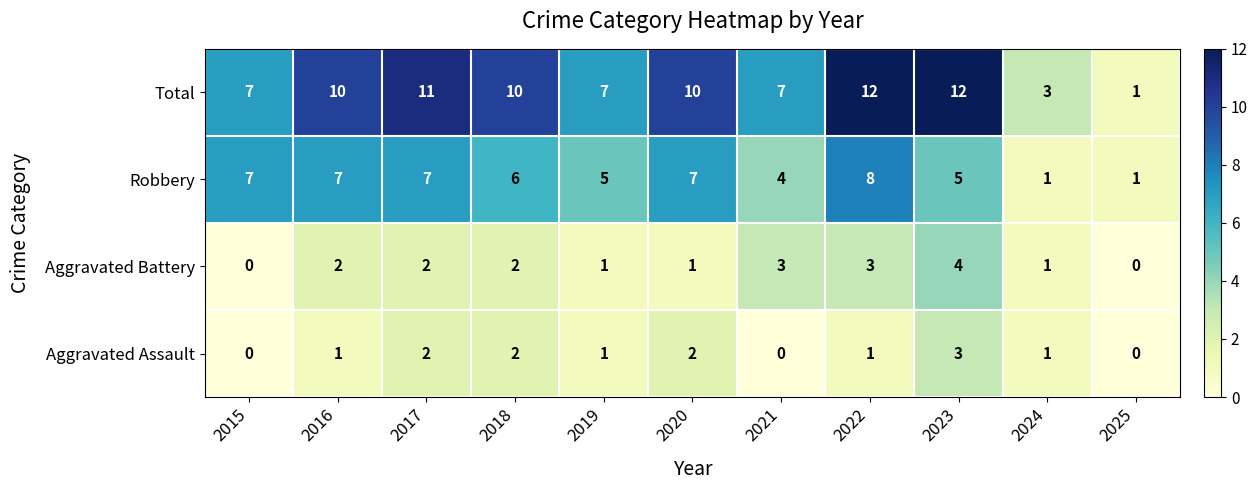

What is the total value across all series at 2019?

14